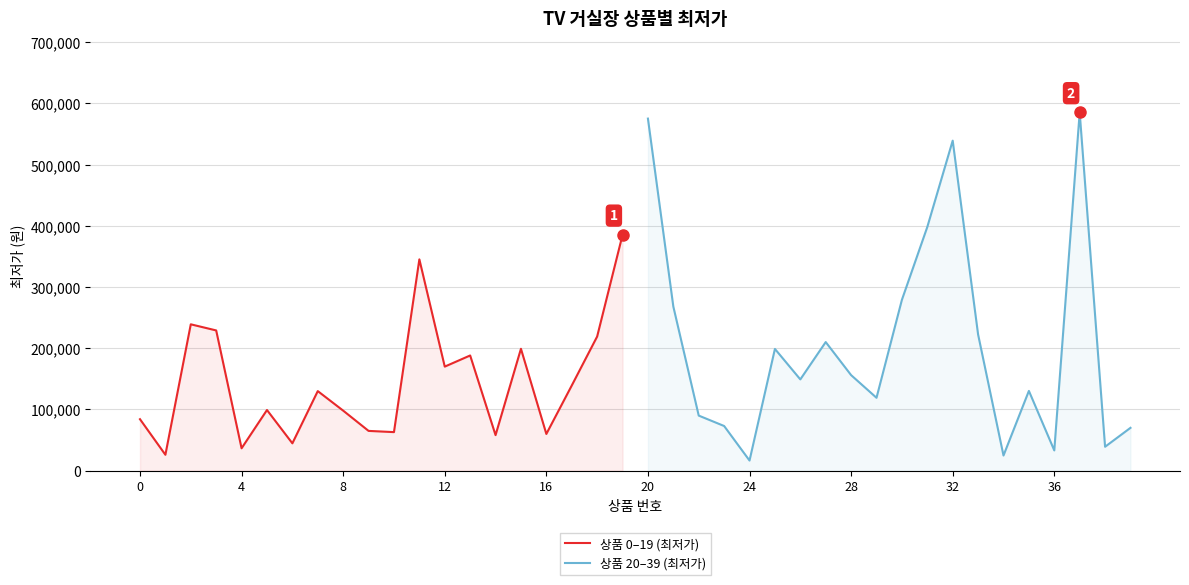

The 상품 0–19 (최저가) series shows 113035 at 10. True or false?

False